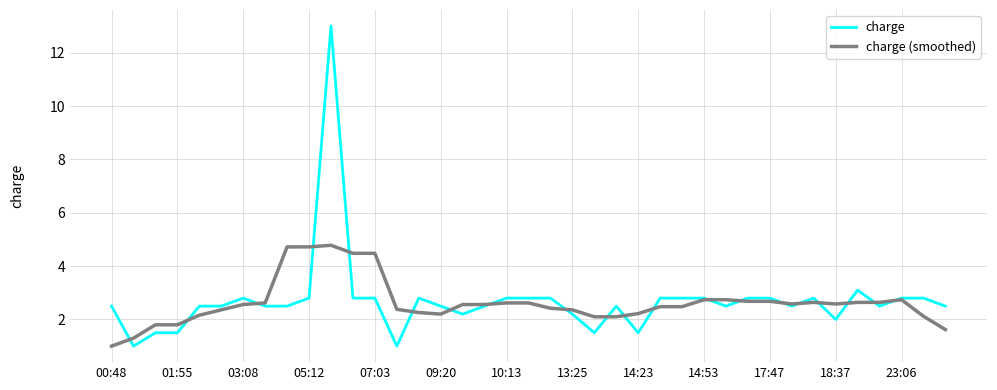

Count the number of data series in this chart.

2